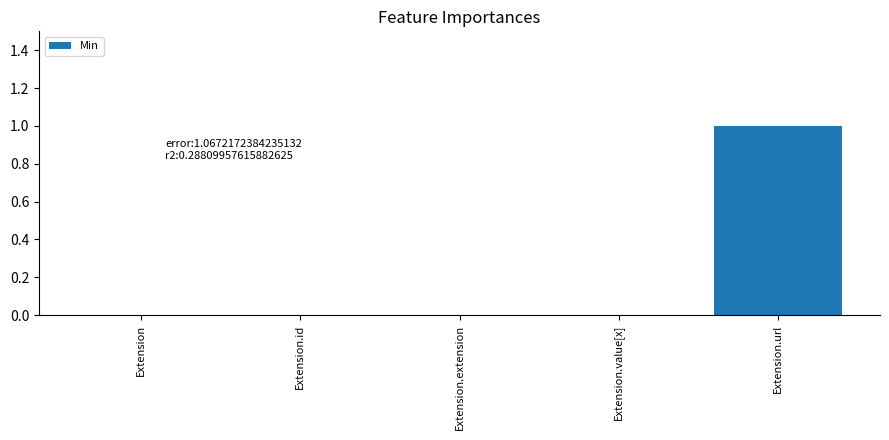

Does the chart contain stacked bars?

No